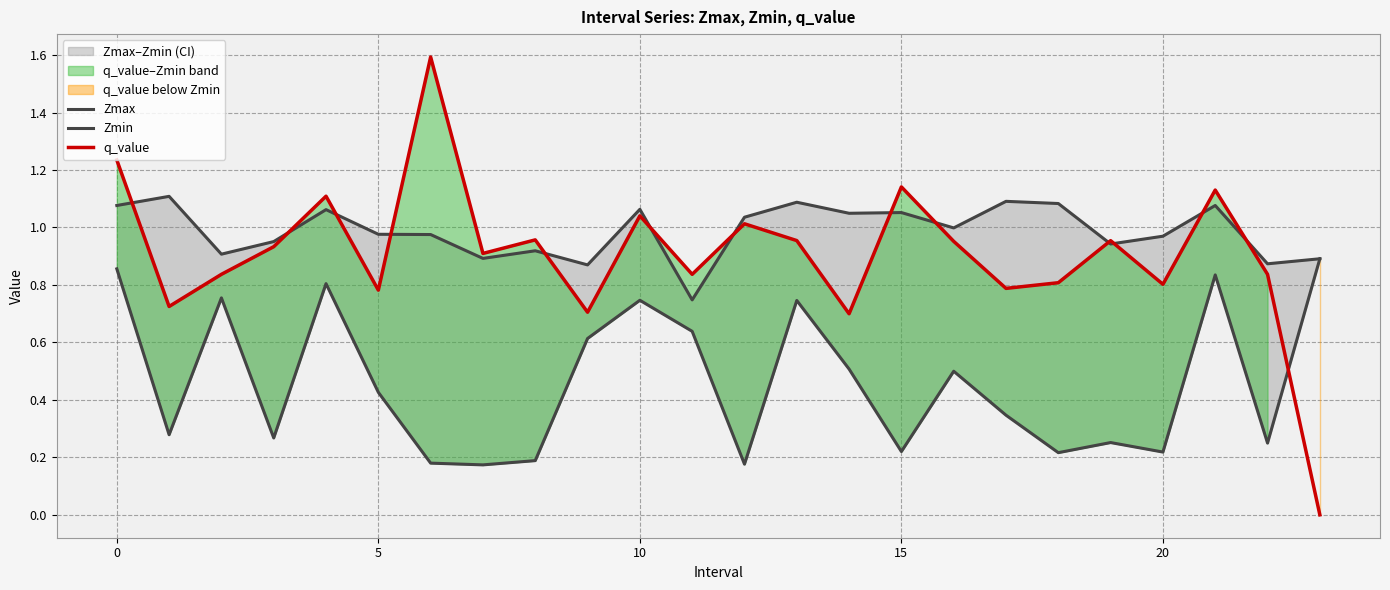

What is the sum of all Zmax values?

23.7